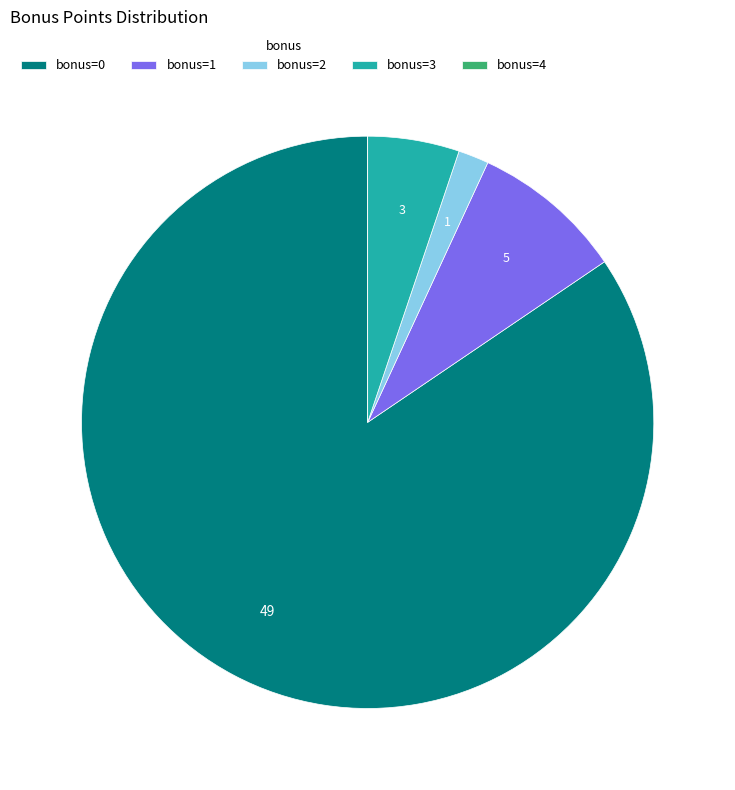

The bonus=2 slice represents 11% of the pie. True or false?

False